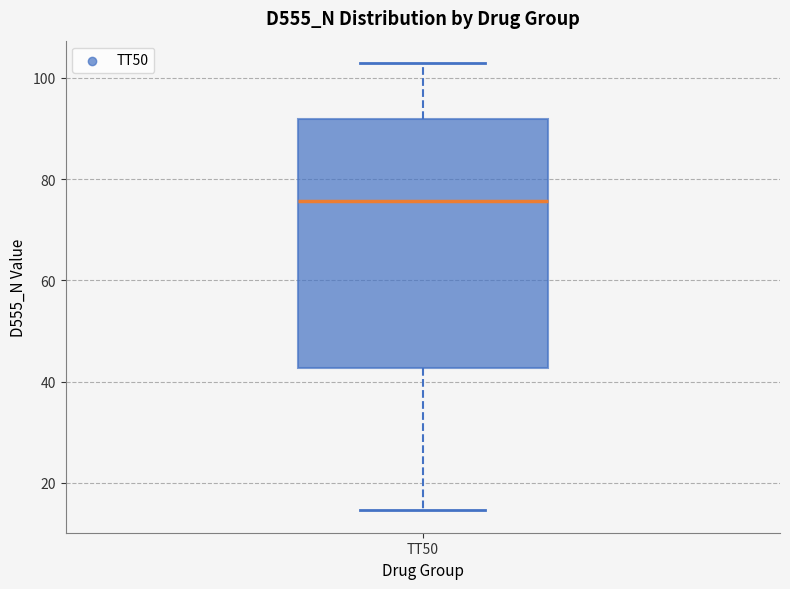

Read this box plot against the y-axis: the position of the median line, the range covered by the box, and the ends of both whiskers. The values are not printed on the chart, so give them approximately, as read against the axis.

median 76, box 42 to 92, whiskers 14 to 102